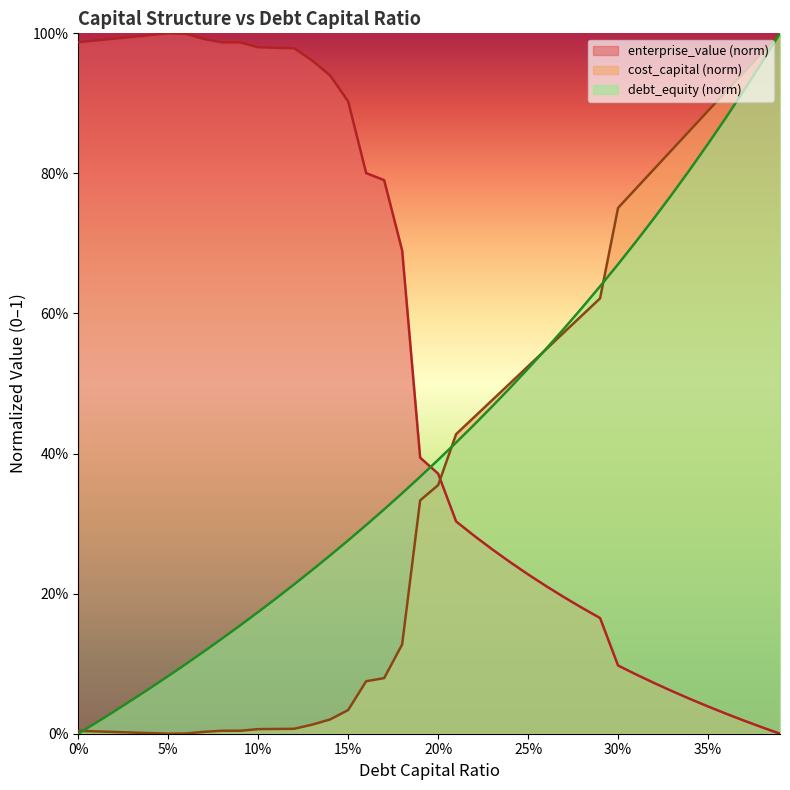

Between 0.27 and 0.39, which series saw the biggest shift?

cost_capital